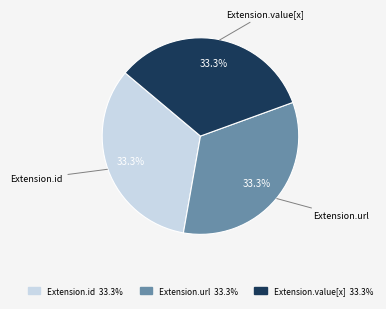

Is there any slice that represents more than half of the pie?

No